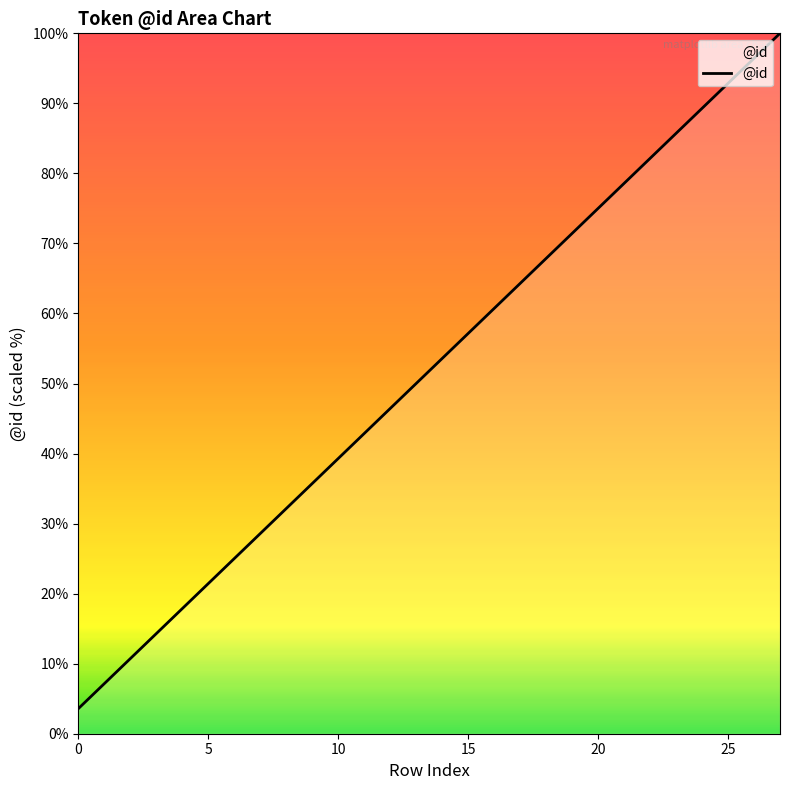

Reading left to right, extract all data points from this chart.

3.6	7.1	10.7	14.3	17.9	21.4	25.0	28.6	32.1	35.7	39.3	42.9	46.4	50.0	53.6	57.1	60.7	64.3	67.9	71.4	75.0	78.6	82.1	85.7	89.3	92.9	96.4	100.0